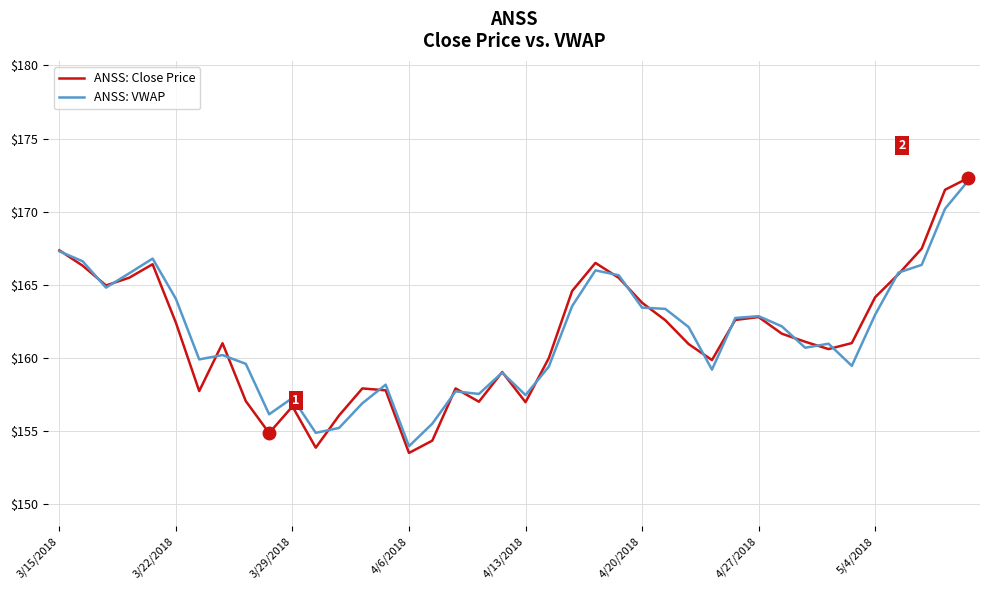

In ANSS: Close Price, how many points are higher than both neighbors (excluding endpoints)?

8